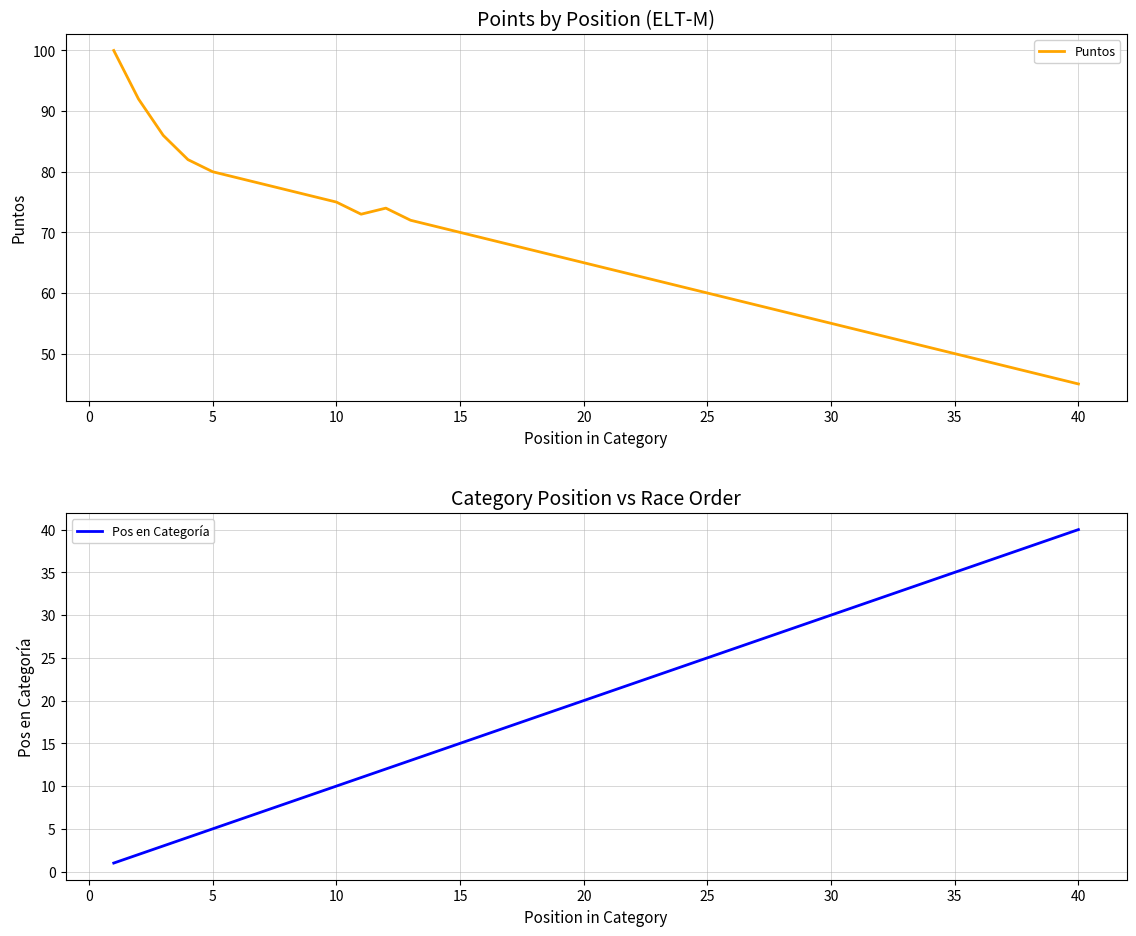

Is it true that Puntos equals 113 at 5?

False